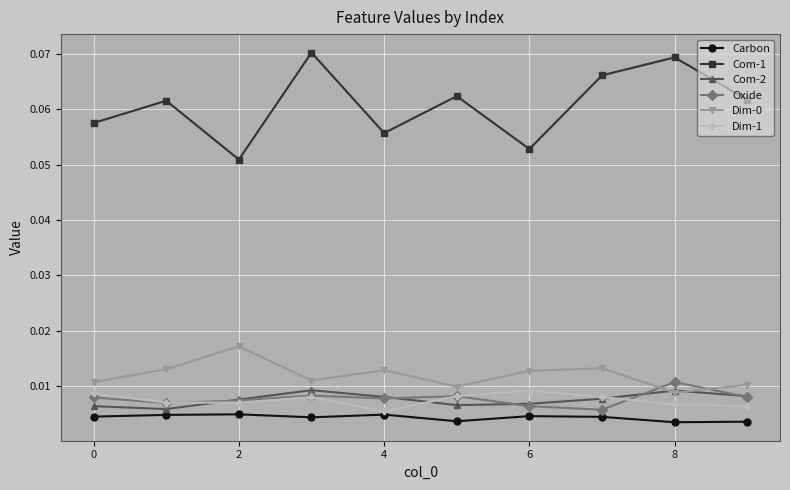

At how many categories does at least one series exceed 0?

10